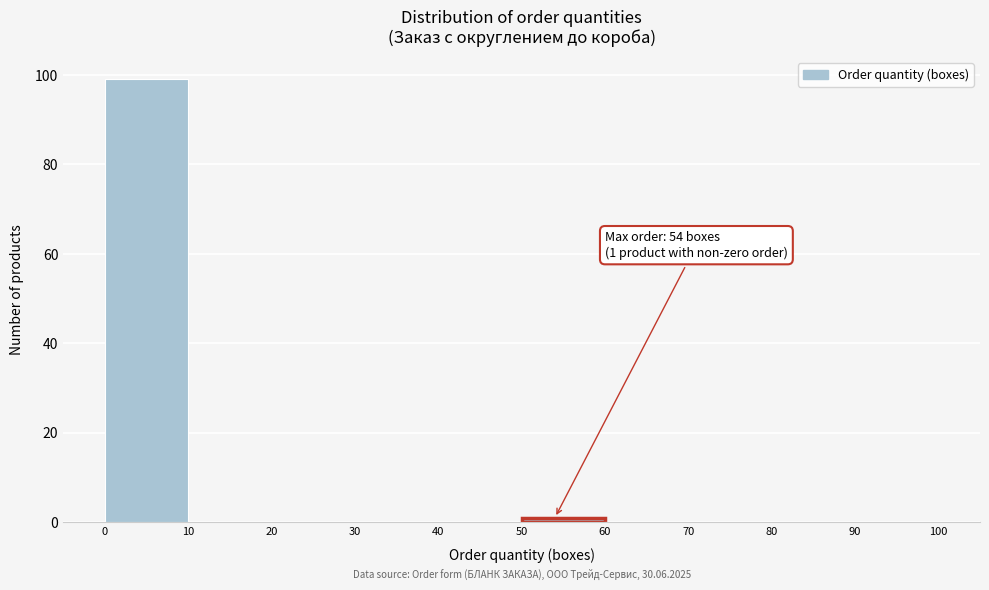

Which range on the x-axis has the tallest bar?

0 to 10